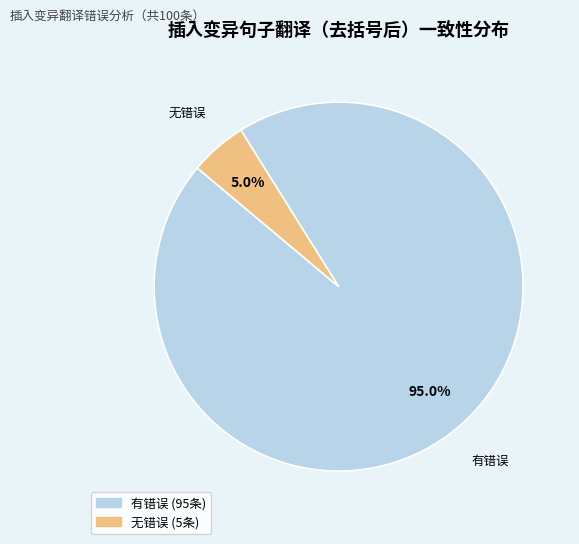

What is the smallest slice in the pie chart?

无错误